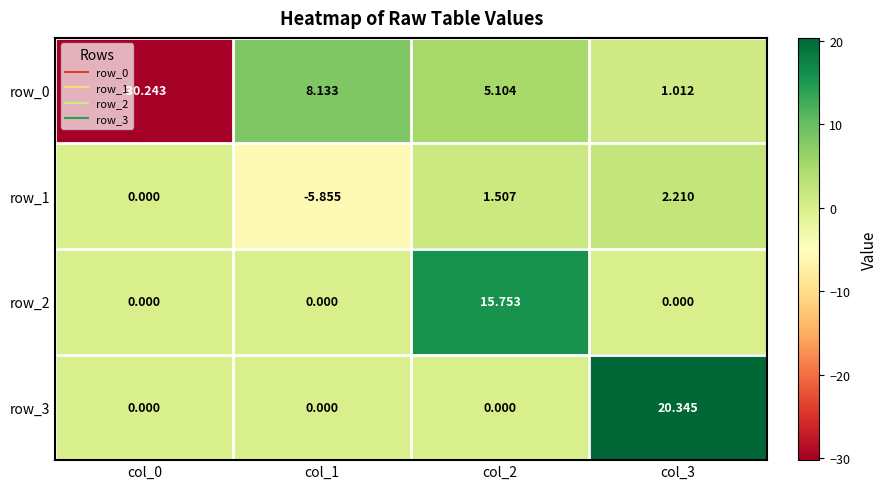

Where does the row_1 series first go above 1?

col_2